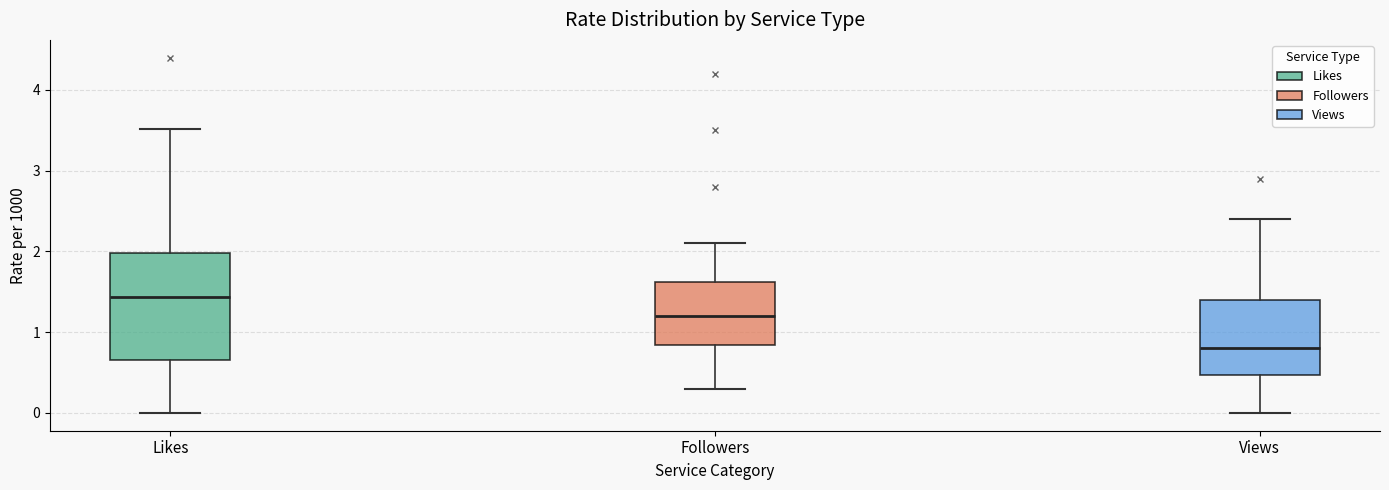

Which box's median line is the highest?

Likes